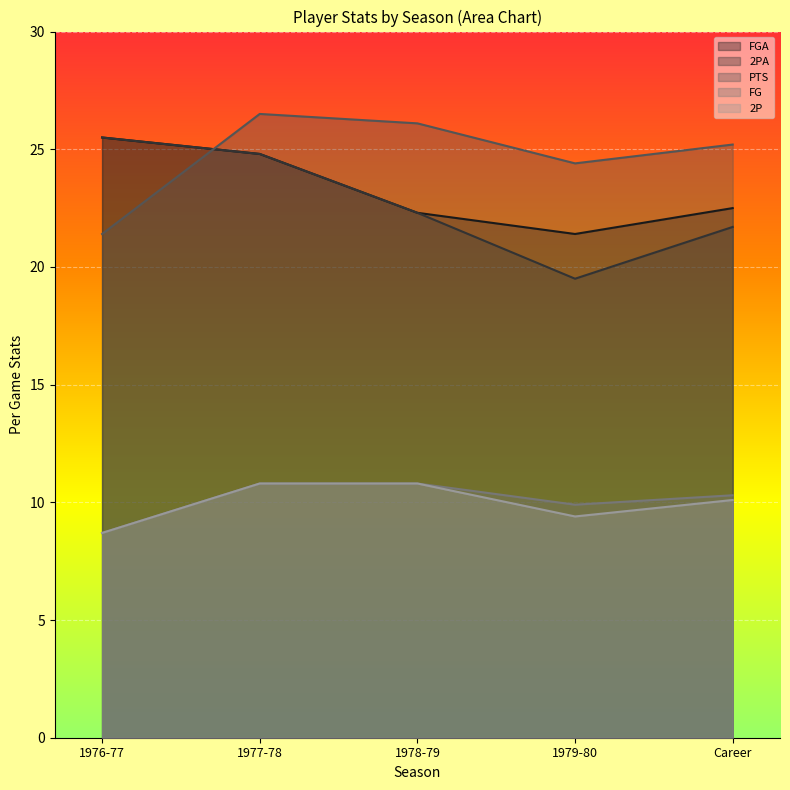

What position from the left is 1976-77?

1